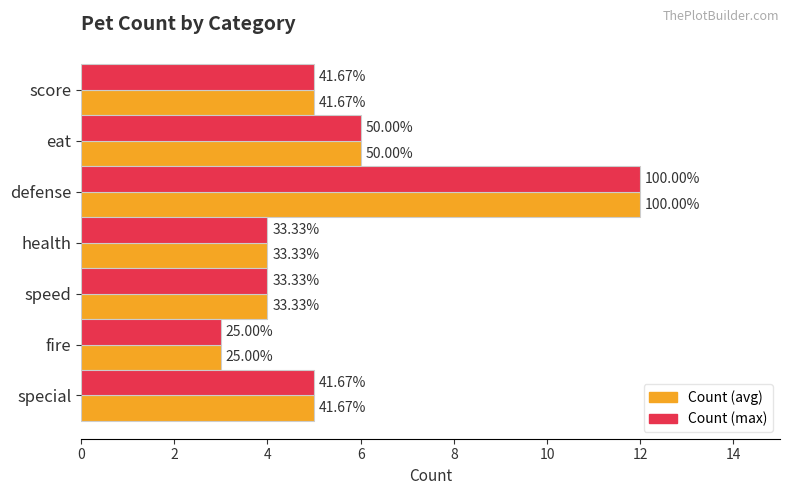

What are all the series names shown in the legend?

Count (avg), Count (max)